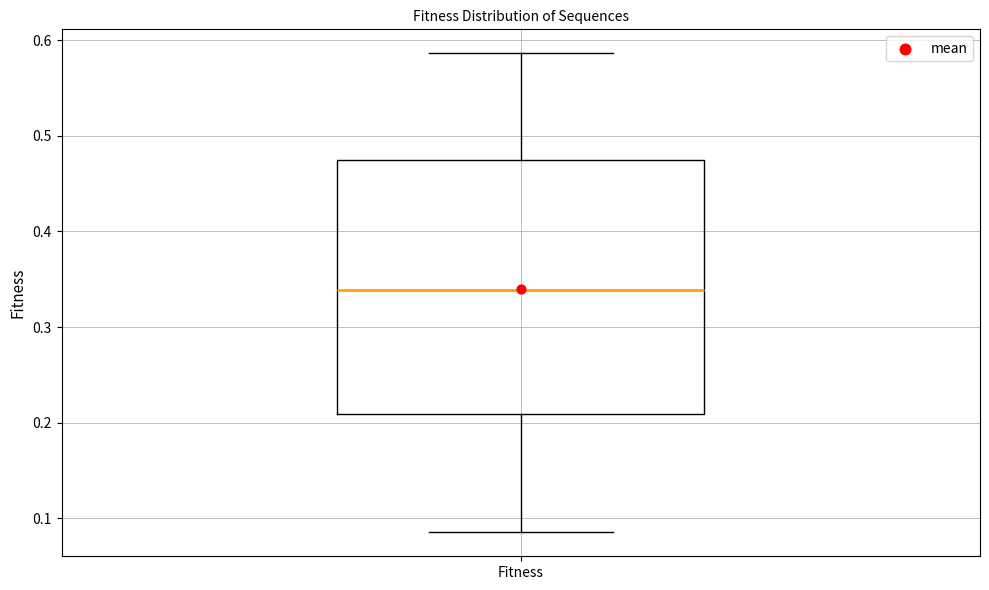

Transcribe this box plot: give where the median line is, the range the box spans, and where the two whiskers end, as read against the y-axis. The values are not printed on the chart, so give them approximately, as read against the axis.

median 0.34, box 0.21 to 0.48, whiskers 0.09 to 0.59